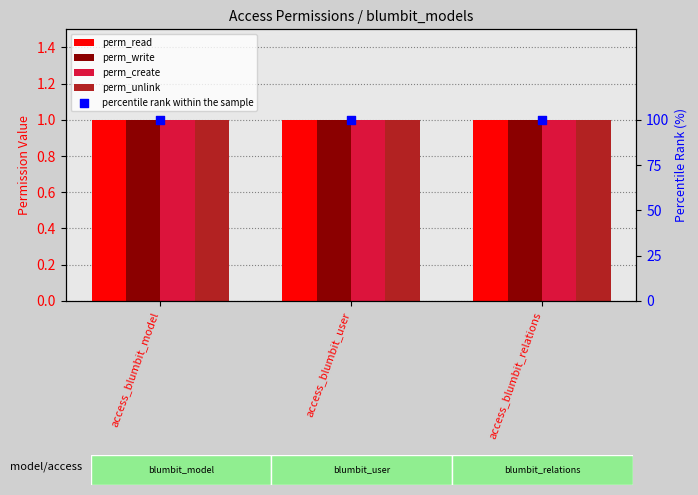

What are all the series names shown in the legend?

perm_read, perm_write, perm_create, perm_unlink, percentile rank within the sample